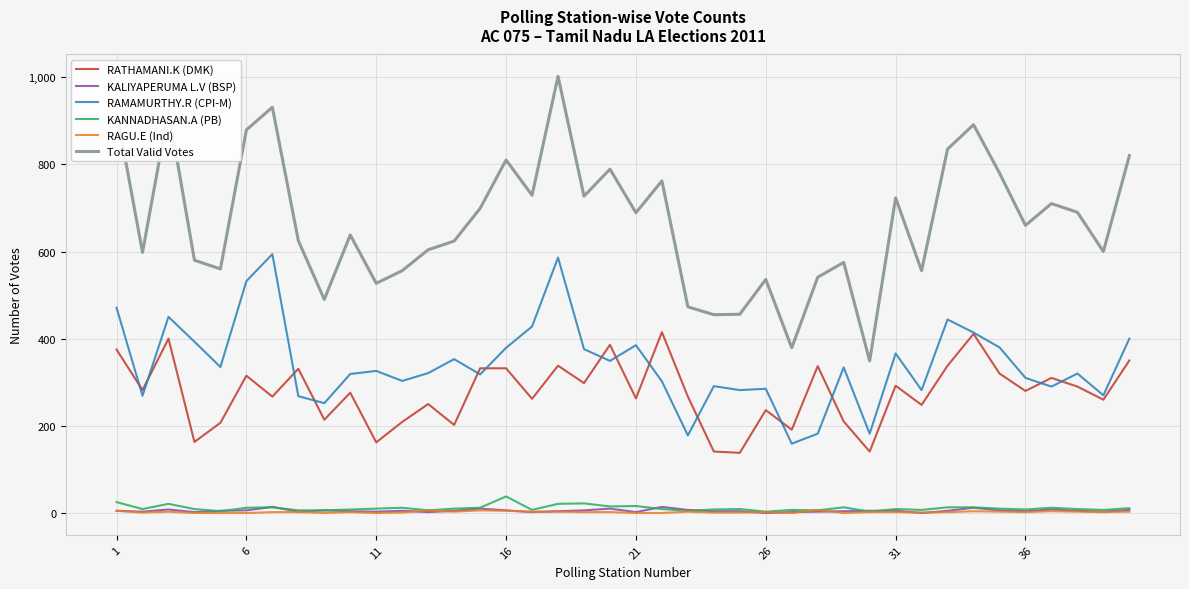

True or false: RATHAMANI.K (DMK) and Total Valid Votes cross at least once.

False